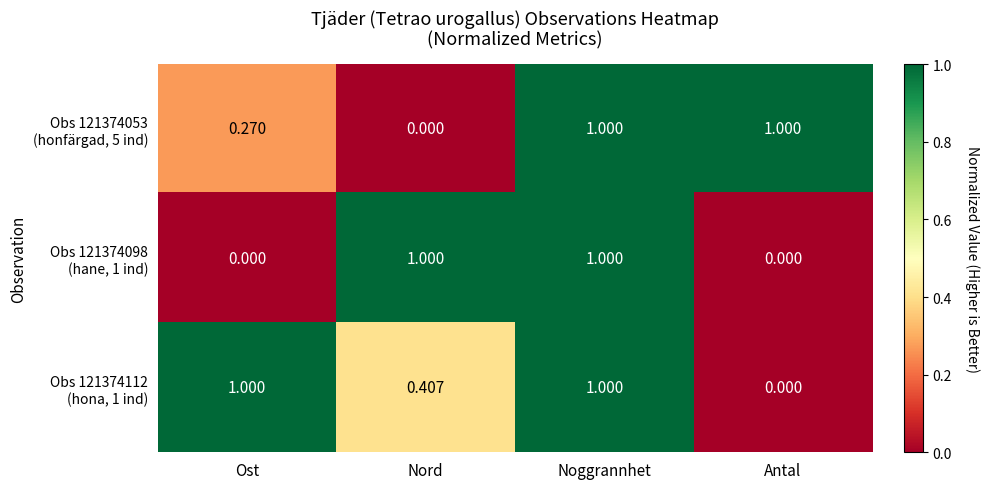

At which category is the sum across all series the highest?

Noggrannhet